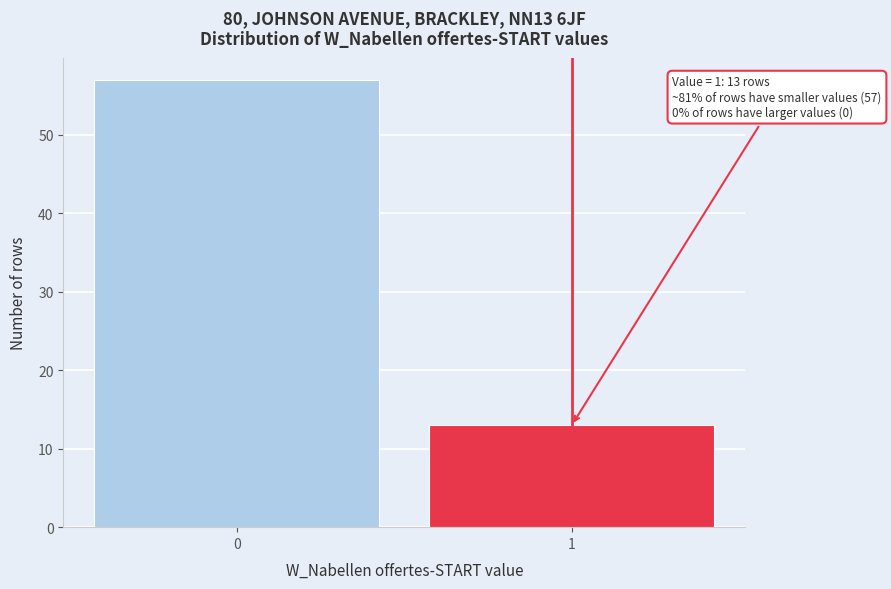

Reading left to right, extract all data points from this chart.

0=57	1=13